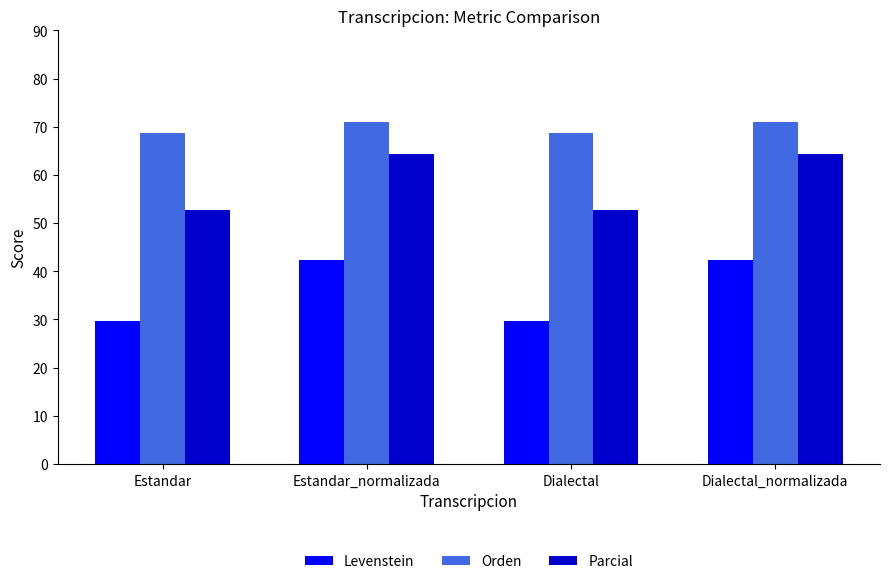

What is the maximum value for Parcial?

64.3